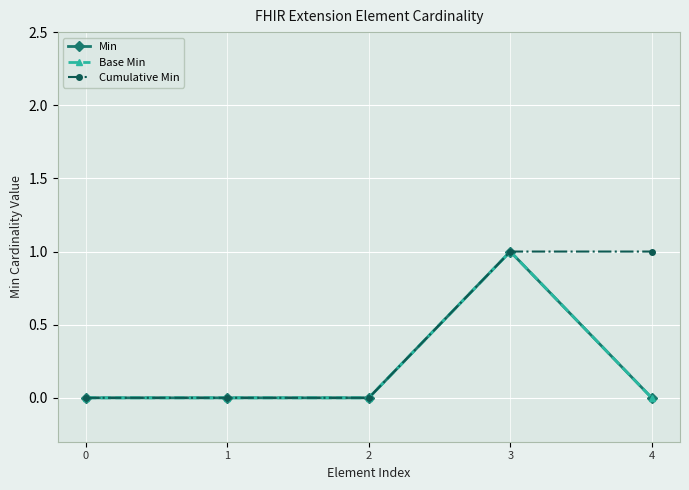

Is this an area chart (filled region under the line)?

No